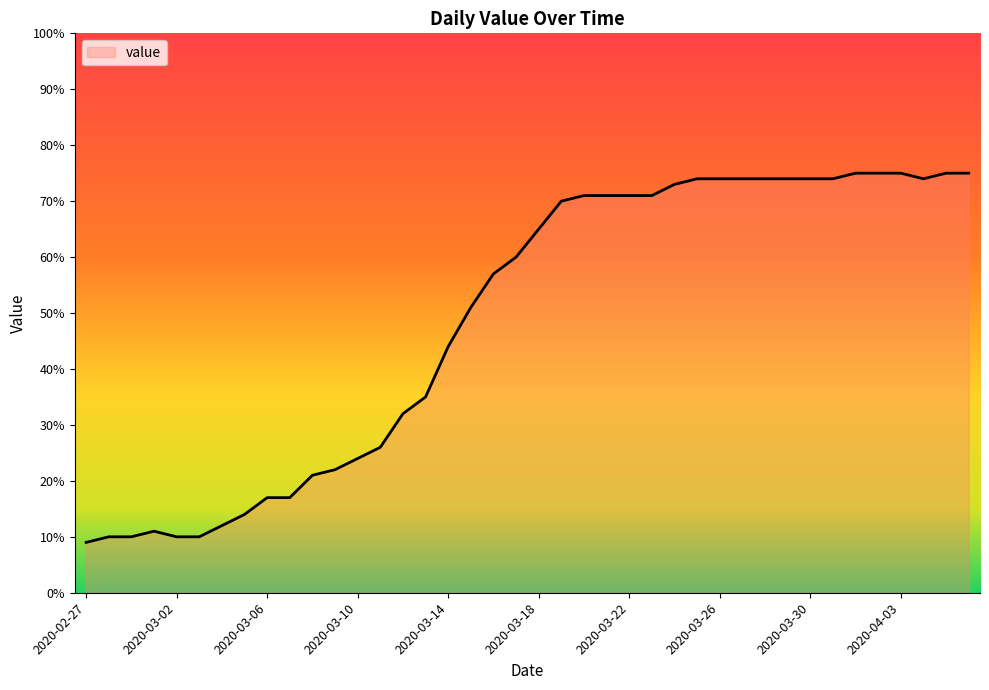

What is the minimum value shown in the chart?

9